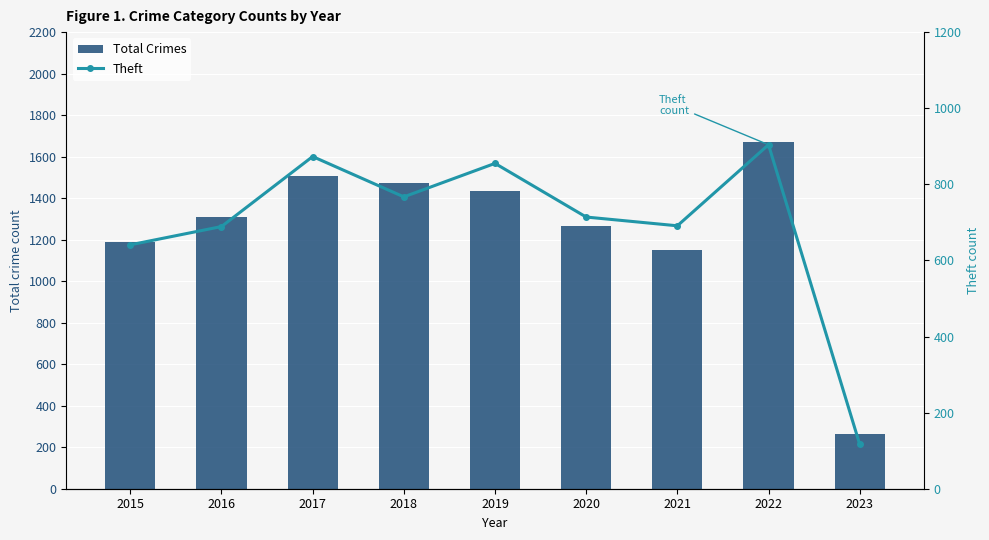

True or false: Theft has a value of 1469 at 2019.

False